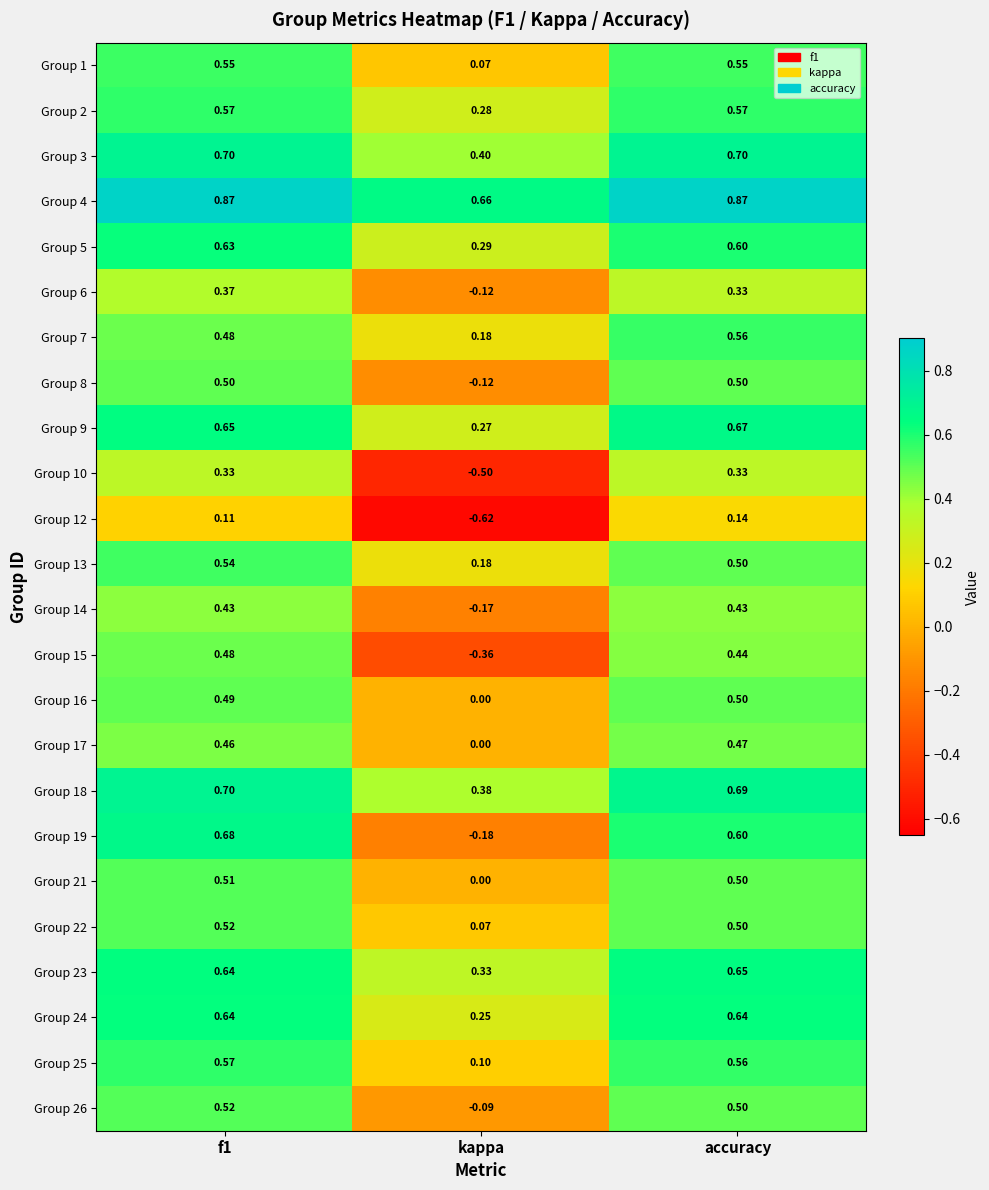

What is the difference between the highest and lowest values at accuracy?

0.7